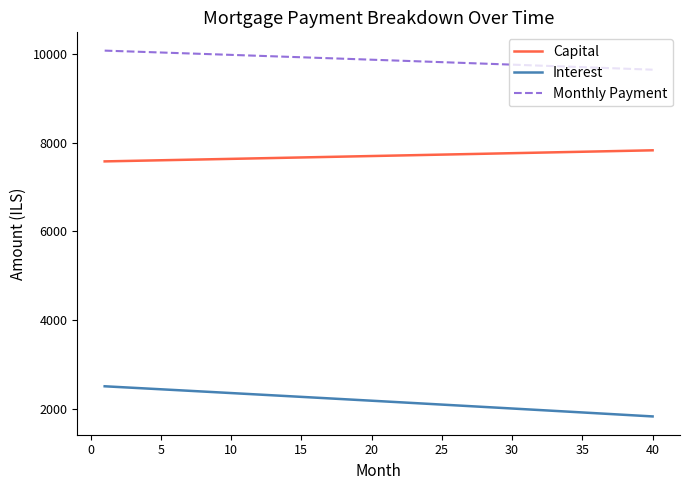

Is this an area chart (filled region under the line)?

No